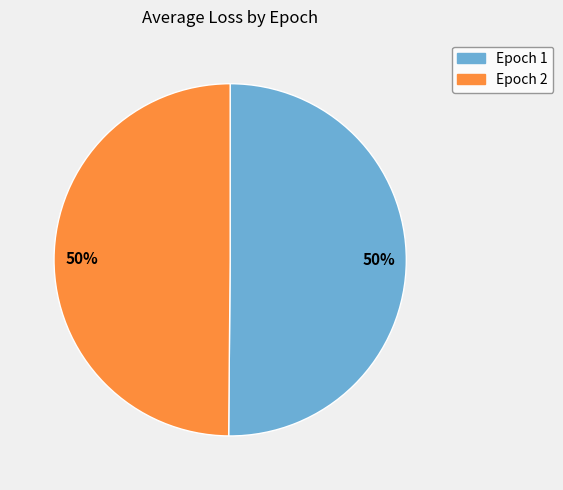

How many segments does this pie chart have?

2